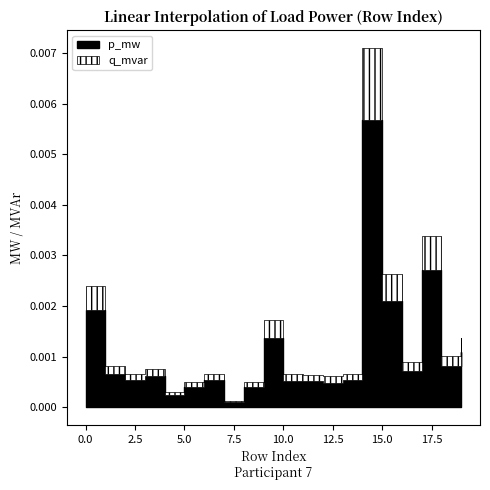

In q_mvar, how many points are lower than both neighbors (excluding endpoints)?

6